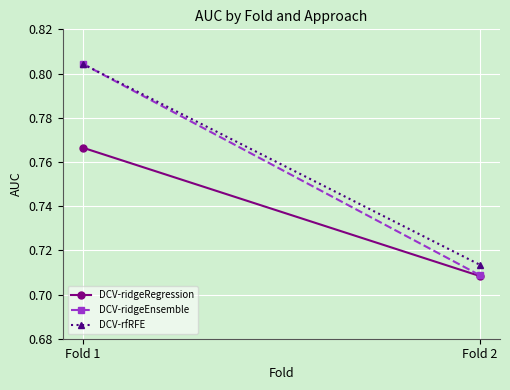

The value of DCV-rfRFE at Fold 1 is 0.5. True or false?

False